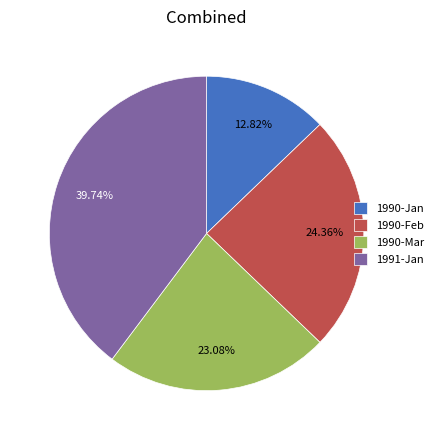

To the nearest percent, what percentage of the pie is 1990-Mar?

23%